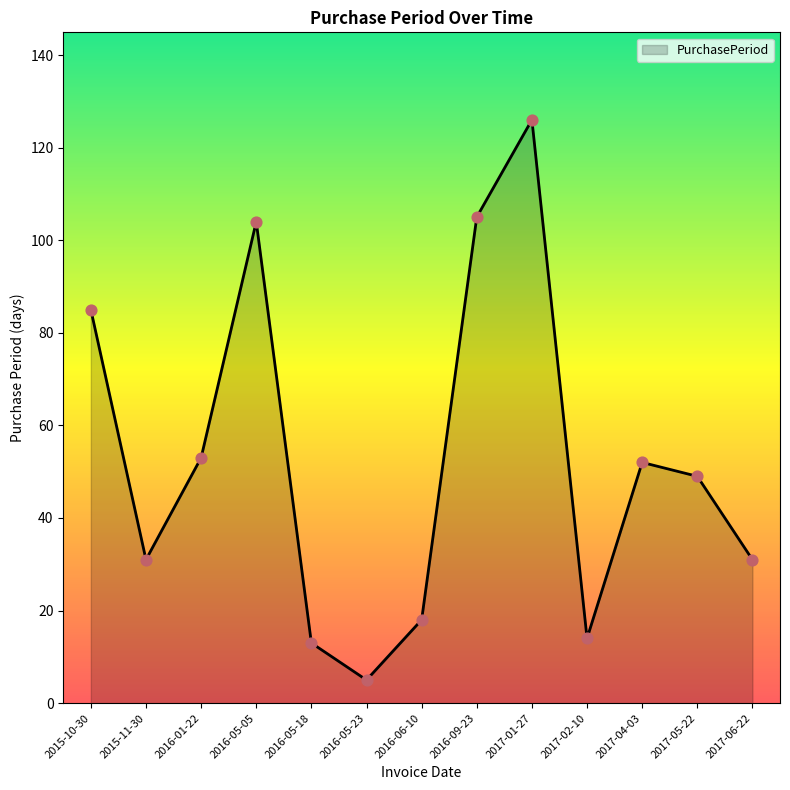

Between 2016-06-10 and 2017-06-22, which is larger?

2017-06-22